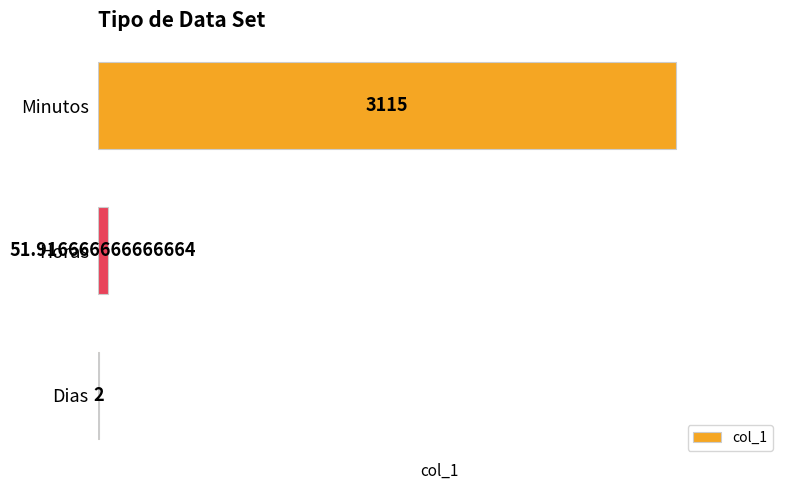

Between Minutos and Horas, which is larger?

Minutos